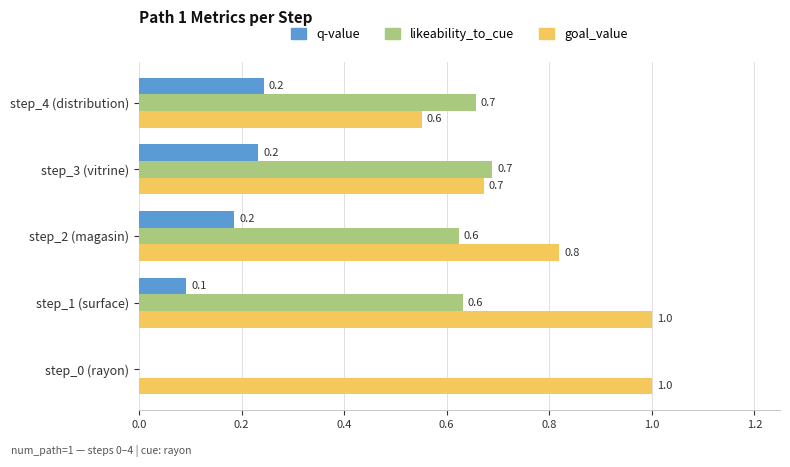

What is the sum of all likeability_to_cue values?

2.6